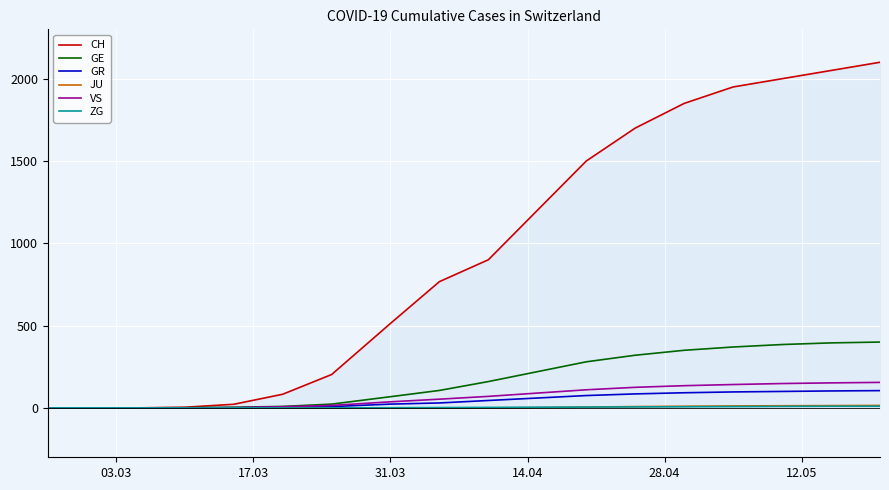

What is the maximum value shown in the chart?

2100